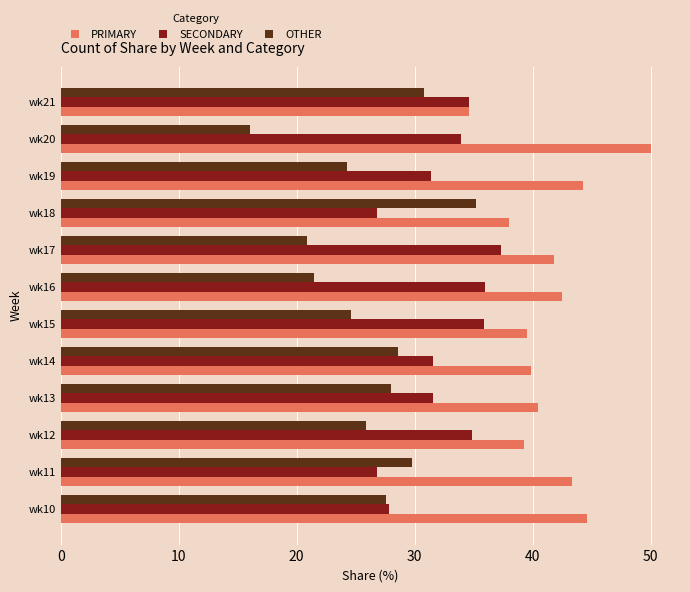

The value of PRIMARY at wk16 is 9.2. True or false?

False